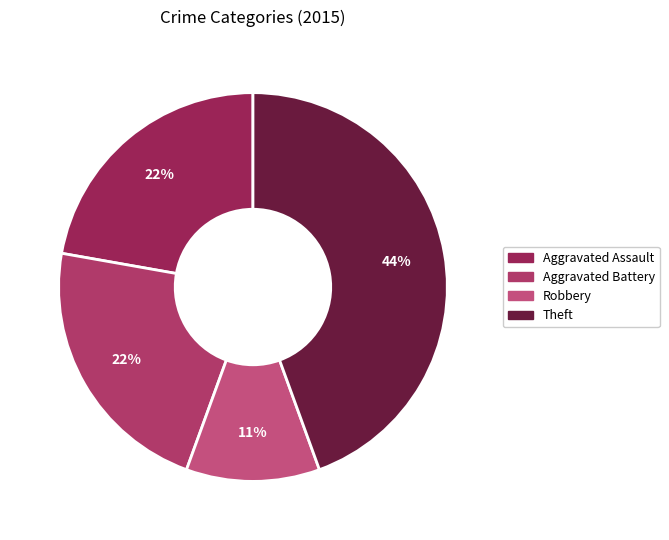

How many segments does this pie chart have?

4